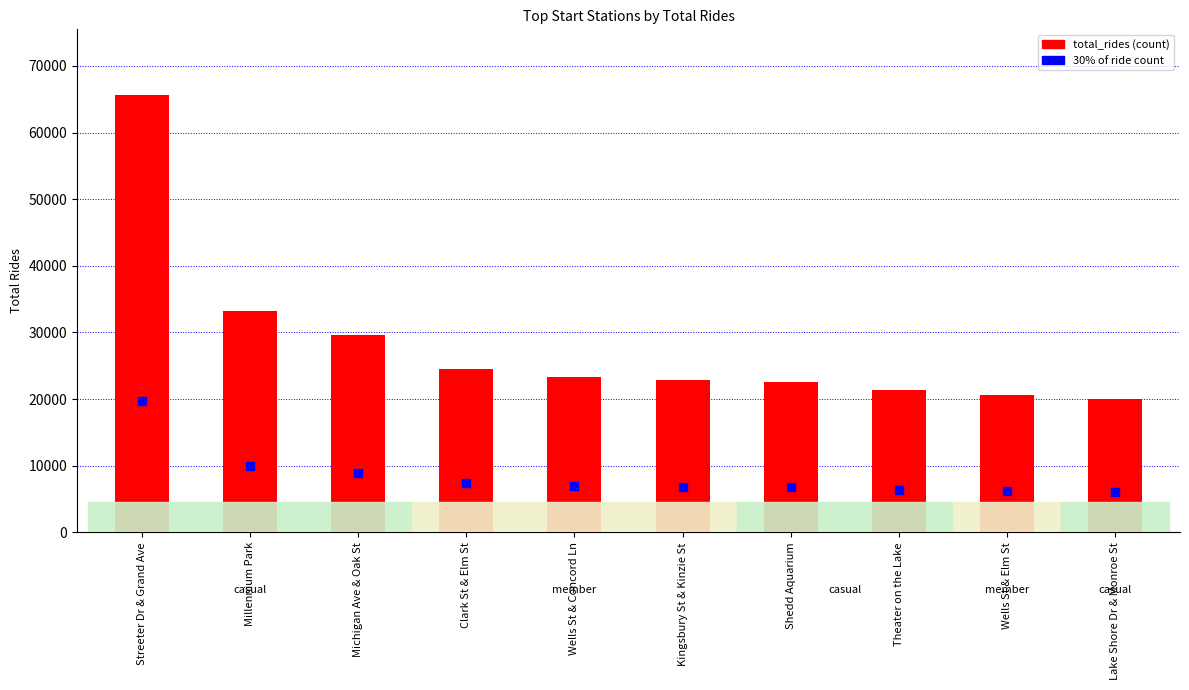

Which series has the largest total across all categories?

total_rides